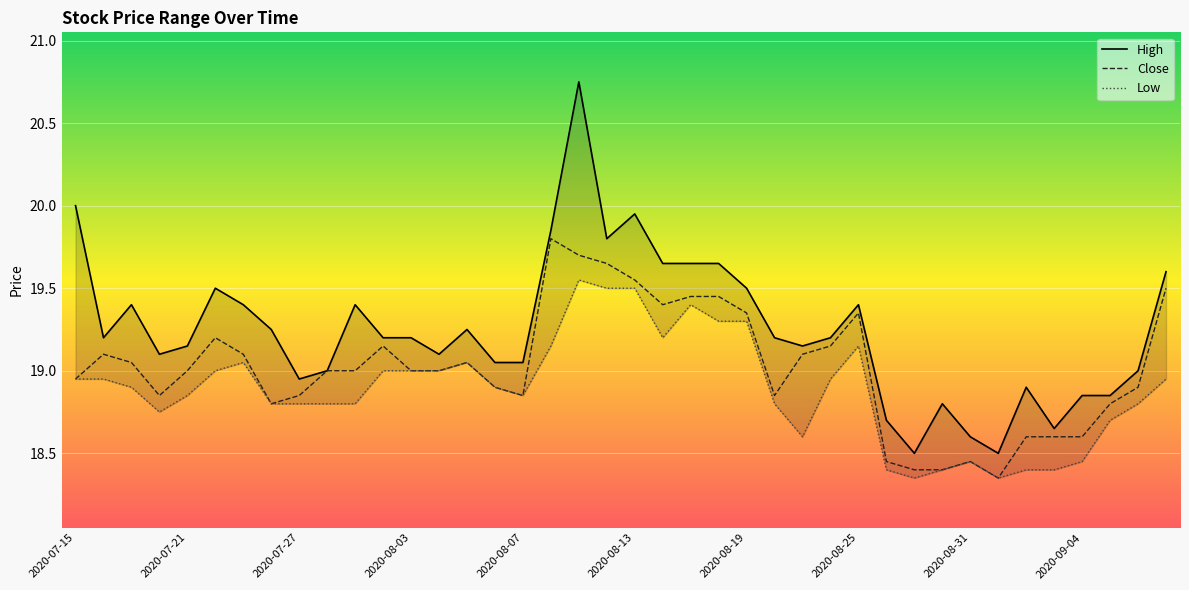

Rank the categories by High value from lowest to highest.

2020-08-27, 2020-09-01, 2020-08-31, 2020-09-03, 2020-08-26, 2020-08-28, 2020-09-04, 2020-09-07, 2020-09-02, 2020-07-27, 2020-07-28, 2020-09-08, 2020-08-06, 2020-08-07, 2020-07-20, 2020-08-04, 2020-07-21, 2020-08-21, 2020-07-16, 2020-07-31, 2020-08-03, 2020-08-20, 2020-08-24, 2020-07-24, 2020-08-05, 2020-07-17, 2020-07-23, 2020-07-29, 2020-08-25, 2020-07-22, 2020-08-19, 2020-09-09, 2020-08-14, 2020-08-17, 2020-08-18, 2020-08-12, 2020-08-10, 2020-08-13, 2020-07-15, 2020-08-11